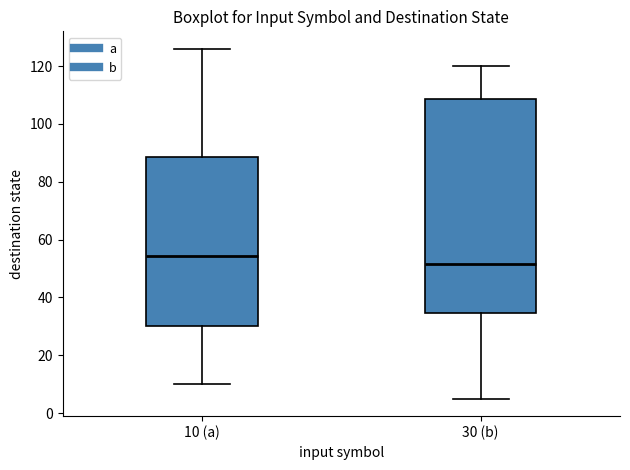

Where is the upper edge of the box for 10 (a) on the y-axis? The values are not printed on the chart, so give them approximately, as read against the axis.

88